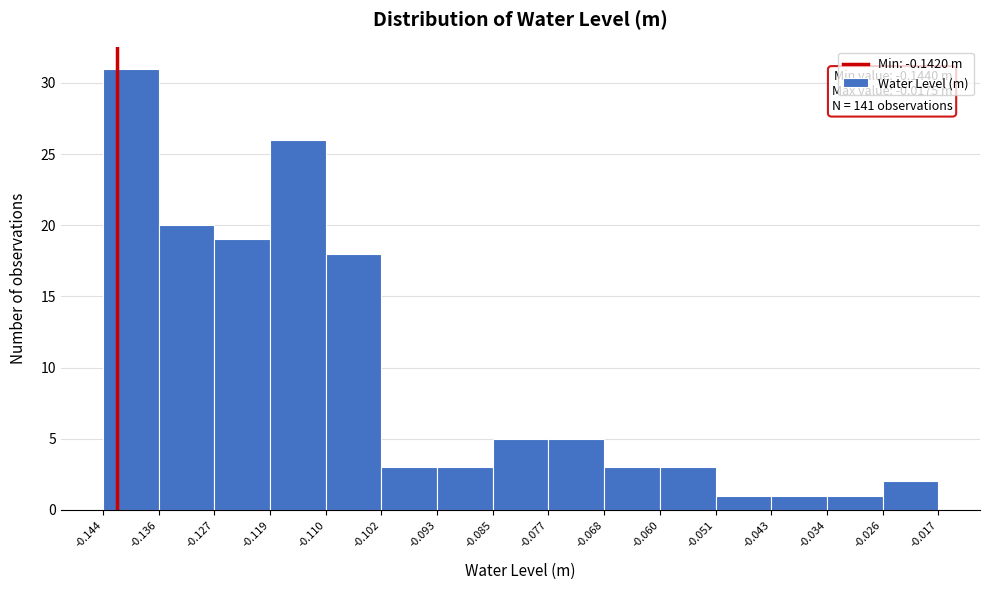

Over which range of the x-axis is the bar tallest?

-0.144 to -0.136